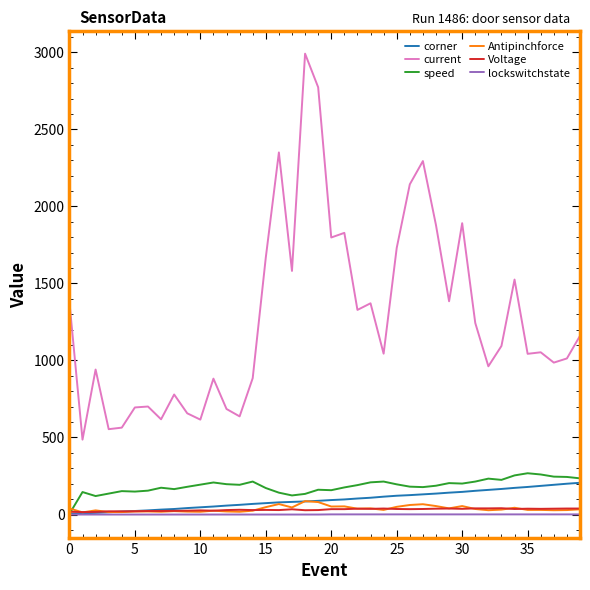

What is the highest value of the speed series?

268